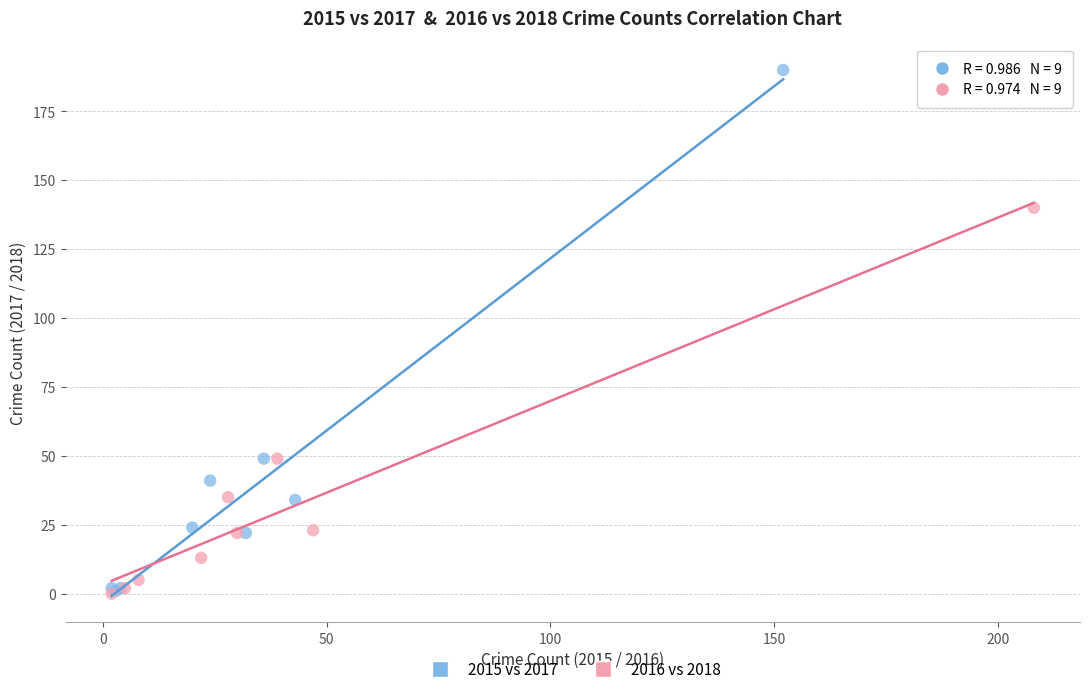

Which series has the largest Y range (max minus min)?

2015 vs 2017